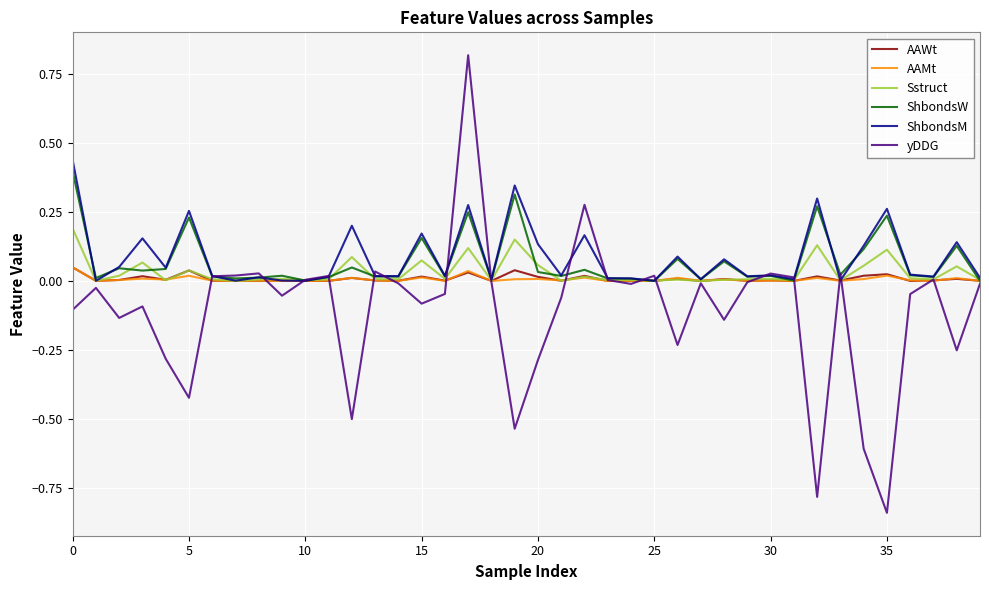

Which series has the widest spread of values?

yDDG